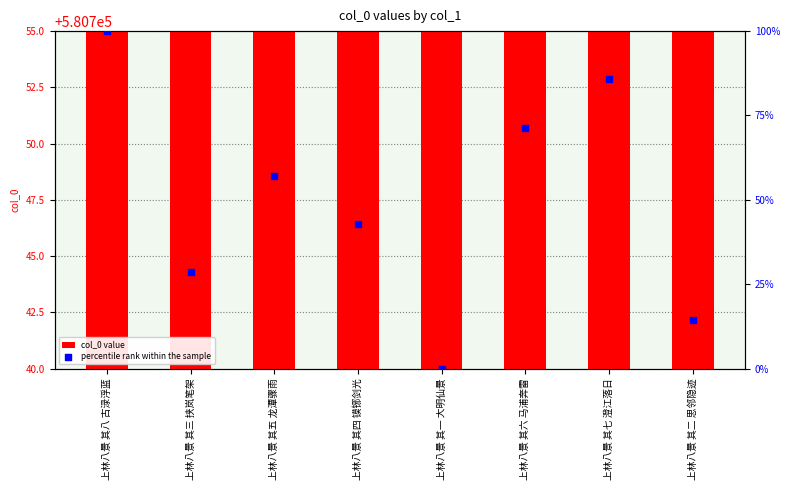

Which series has the largest Y range (max minus min)?

percentile rank within the sample